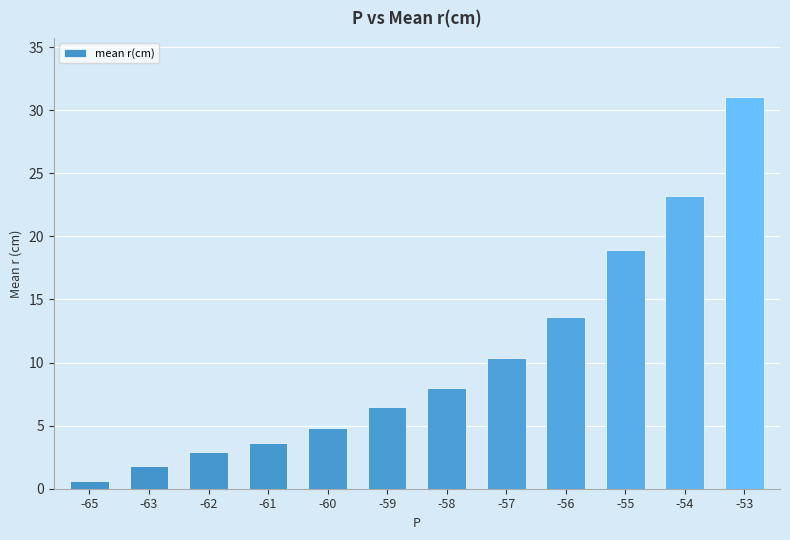

Where is the data nearest to the value 15?

-56